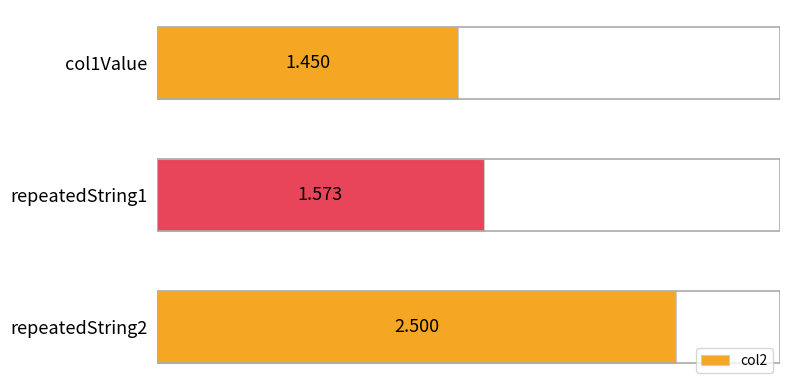

List the labels in order of value, largest first.

repeatedString2, repeatedString1, col1Value